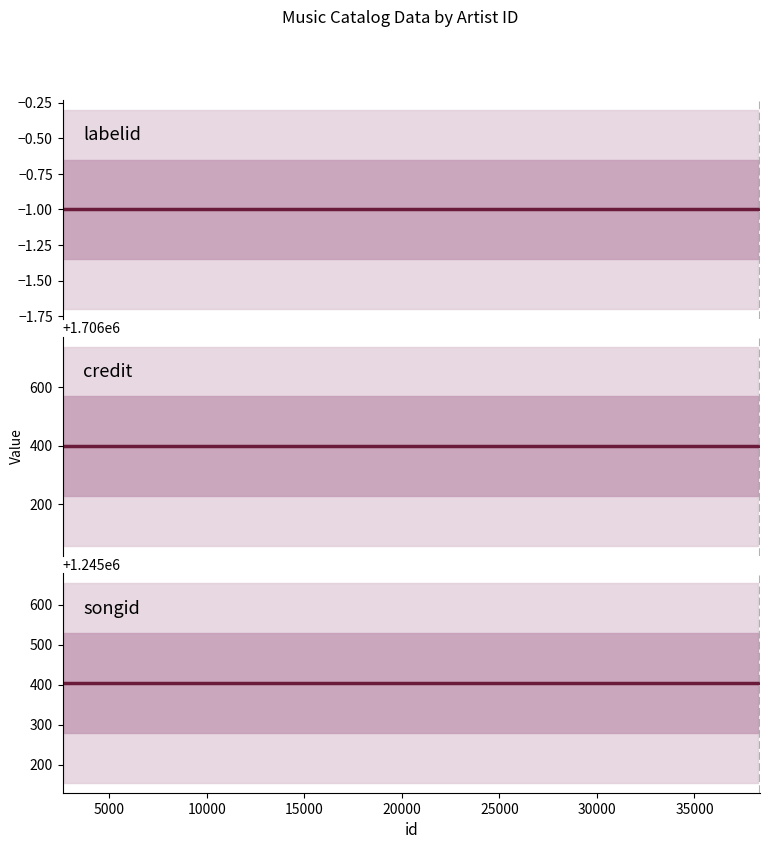

Reading left to right, list all the values displayed in this chart.

labelid: -1	-1
credit: 1706398	1706398
songid: 1245404	1245404